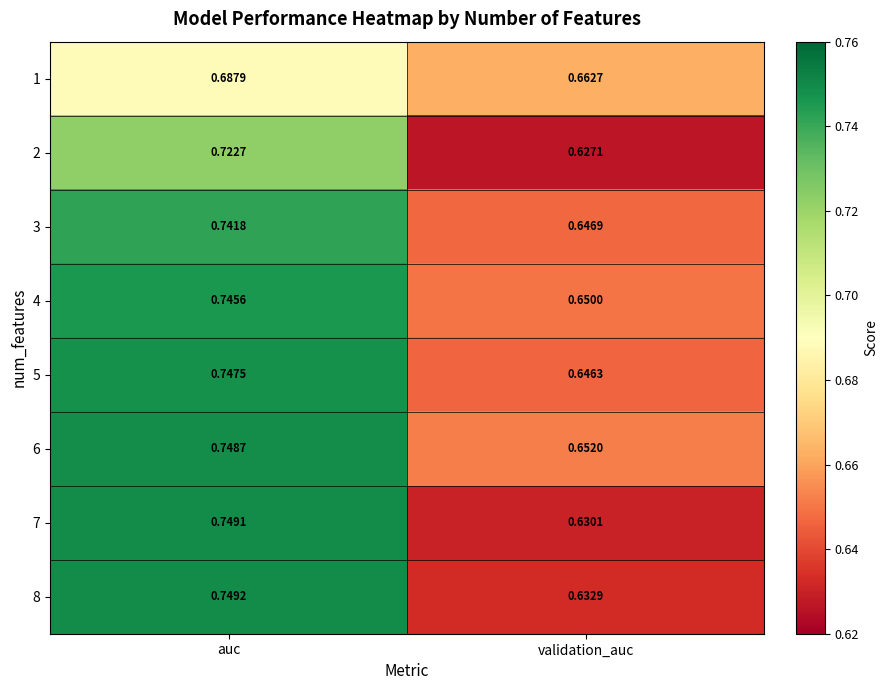

Which category has the highest value across all series?

auc